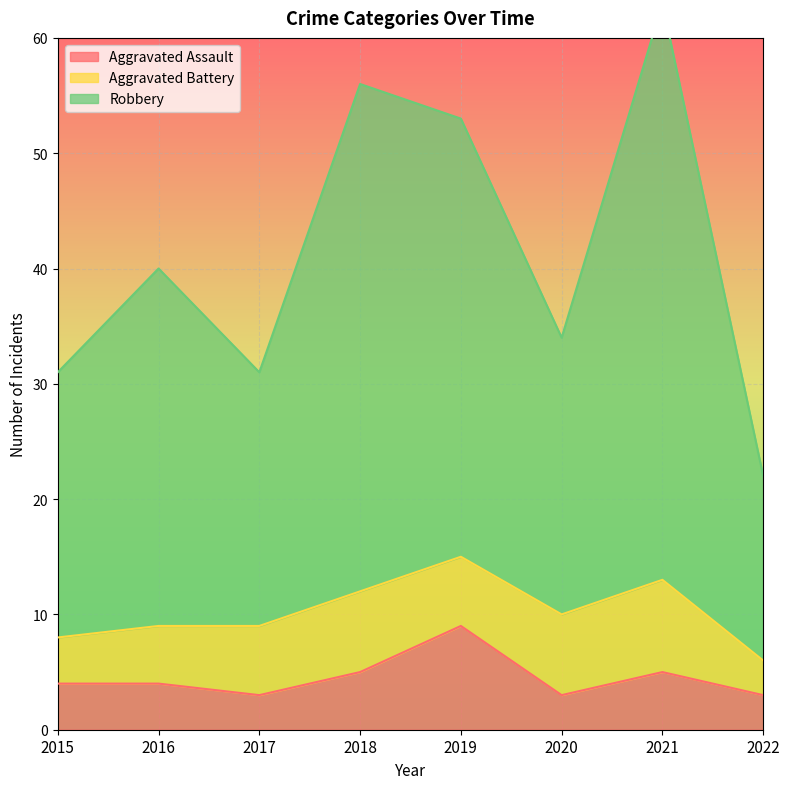

What is the difference between the maximum and minimum values in the Robbery series?

41